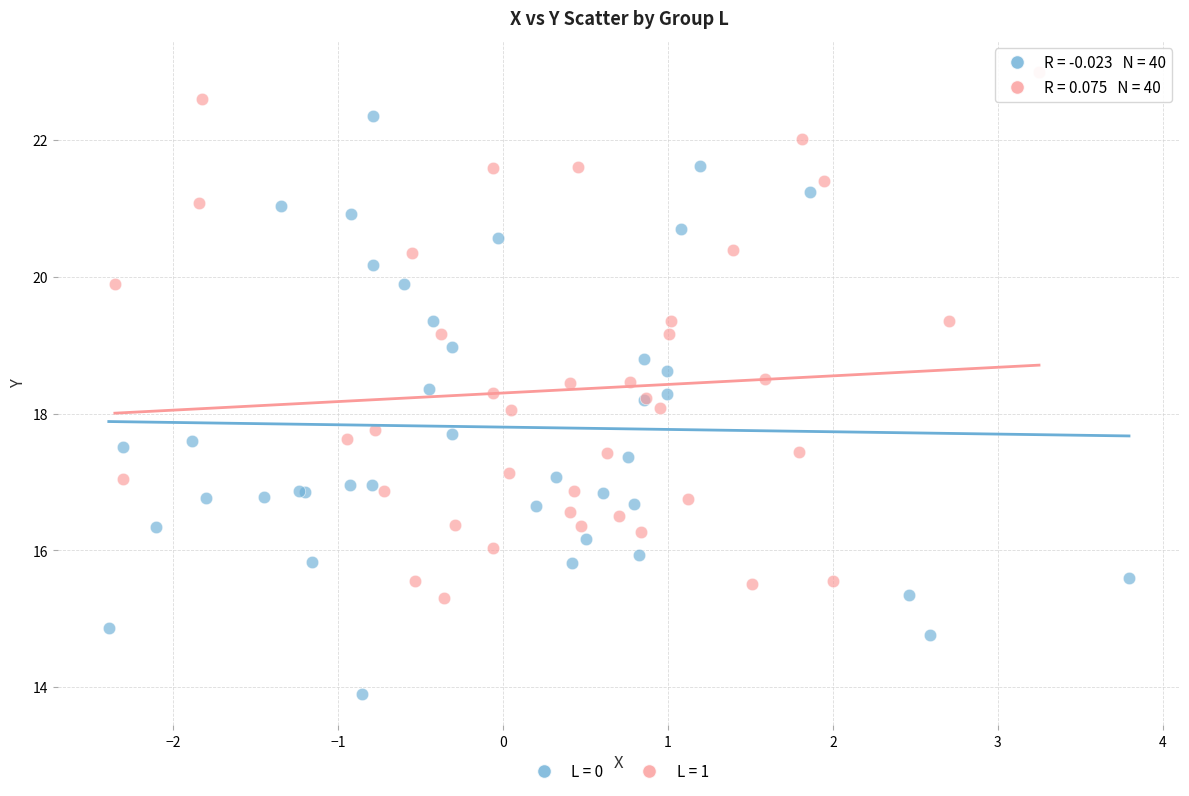

Which series reaches the maximum Y coordinate?

L = 1